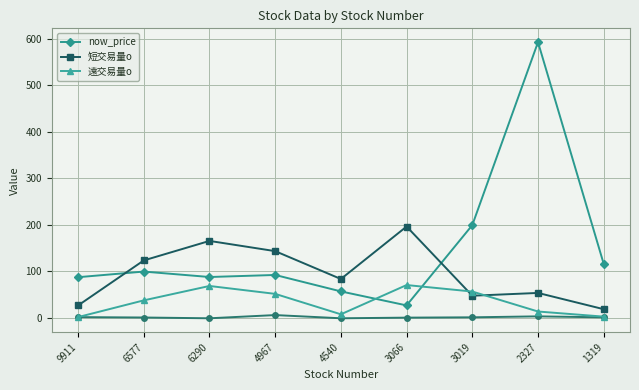

What is the sum of the 遠交易量o values at 6577 and 3066?

107.0